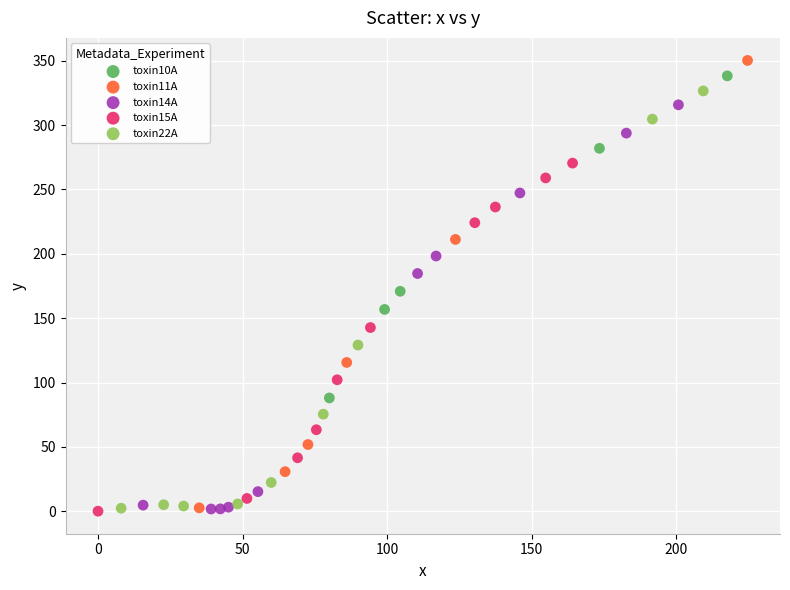

What are all the series names shown in the legend?

toxin10A, toxin11A, toxin14A, toxin15A, toxin22A